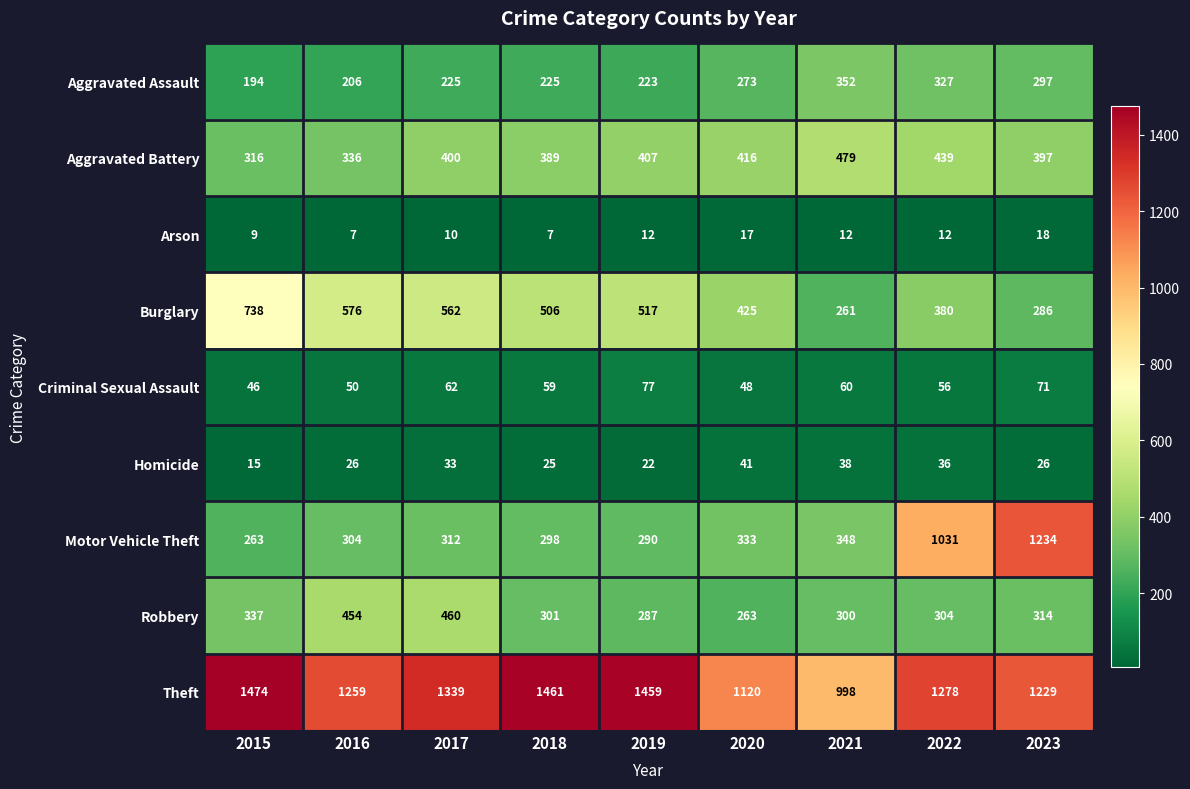

The value of Theft at 2019 is 1459. True or false?

True